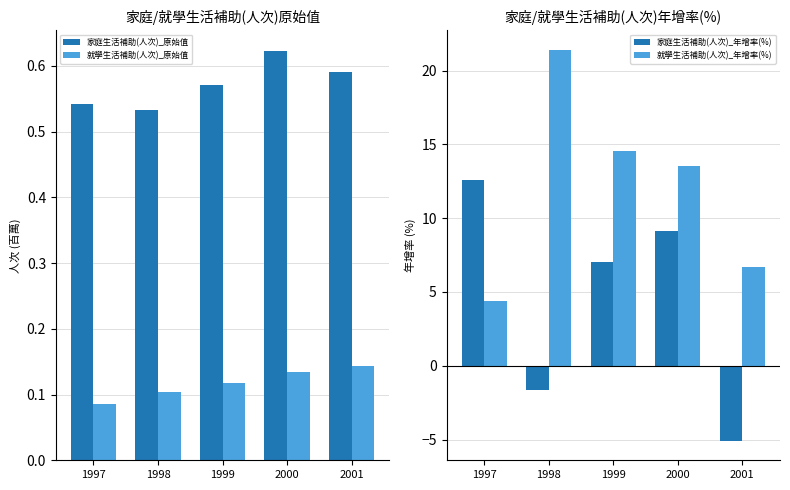

What is the maximum value for 就學生活補助(人次)_年增率(%)?

21.4